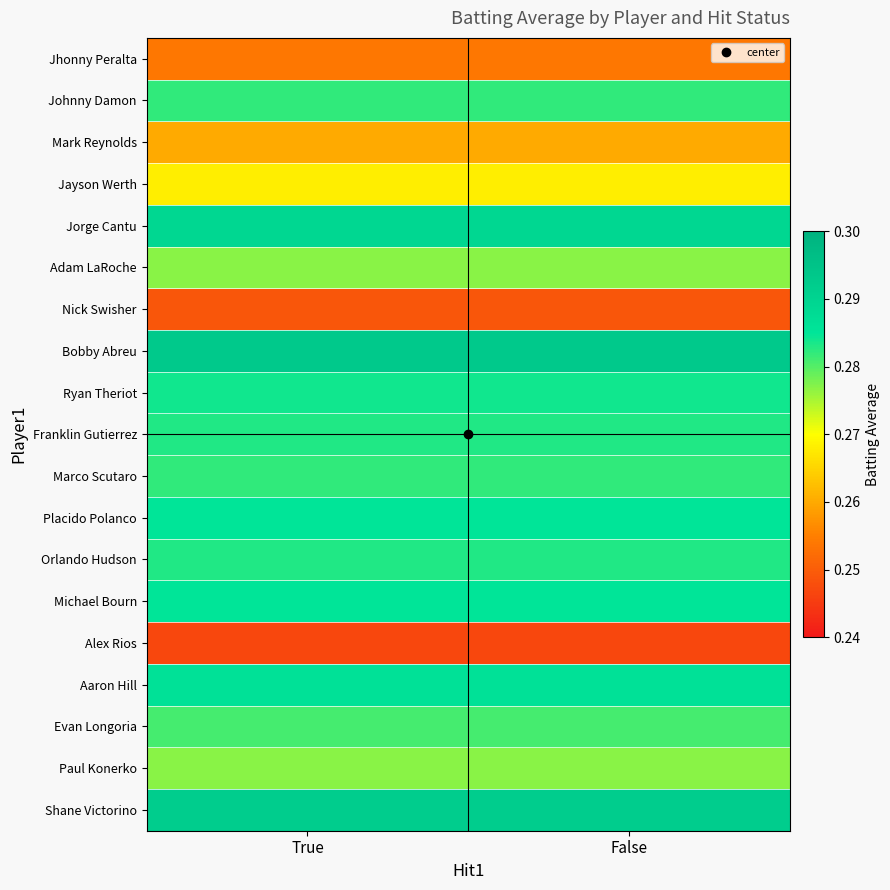

What is the total value across all series at False?

5.3